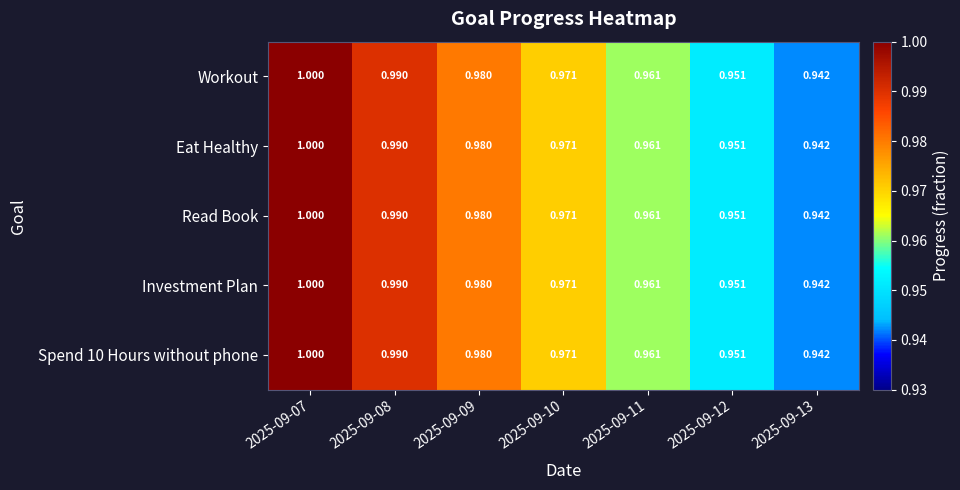

Reading left to right, list all the values displayed in this chart.

Workout: 2025-09-07=1.0	2025-09-08=1.0	2025-09-09=1.0	2025-09-10=1.0	2025-09-11=1.0	2025-09-12=1.0	2025-09-13=0.9
Eat Healthy: 2025-09-07=1.0	2025-09-08=1.0	2025-09-09=1.0	2025-09-10=1.0	2025-09-11=1.0	2025-09-12=1.0	2025-09-13=0.9
Read Book: 2025-09-07=1.0	2025-09-08=1.0	2025-09-09=1.0	2025-09-10=1.0	2025-09-11=1.0	2025-09-12=1.0	2025-09-13=0.9
Investment Plan: 2025-09-07=1.0	2025-09-08=1.0	2025-09-09=1.0	2025-09-10=1.0	2025-09-11=1.0	2025-09-12=1.0	2025-09-13=0.9
Spend 10 Hours without phone: 2025-09-07=1.0	2025-09-08=1.0	2025-09-09=1.0	2025-09-10=1.0	2025-09-11=1.0	2025-09-12=1.0	2025-09-13=0.9